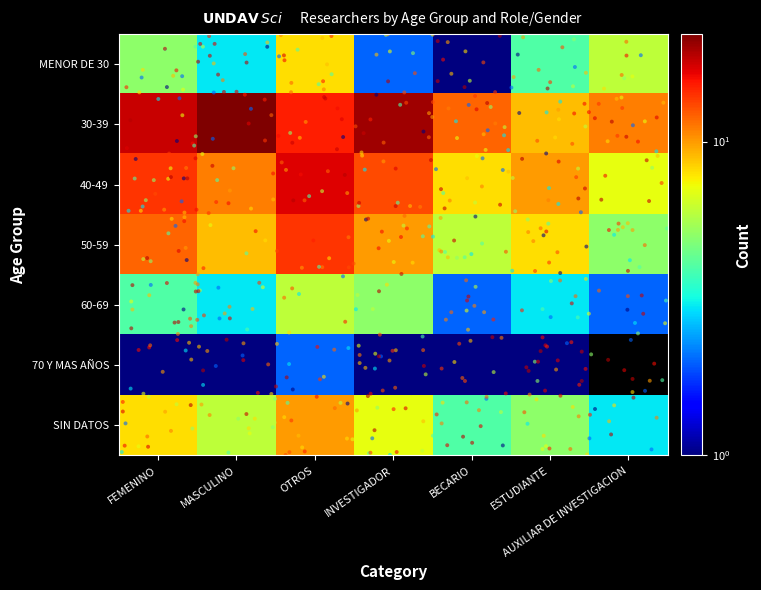

How many data points in 50-59 are less than 9?

3